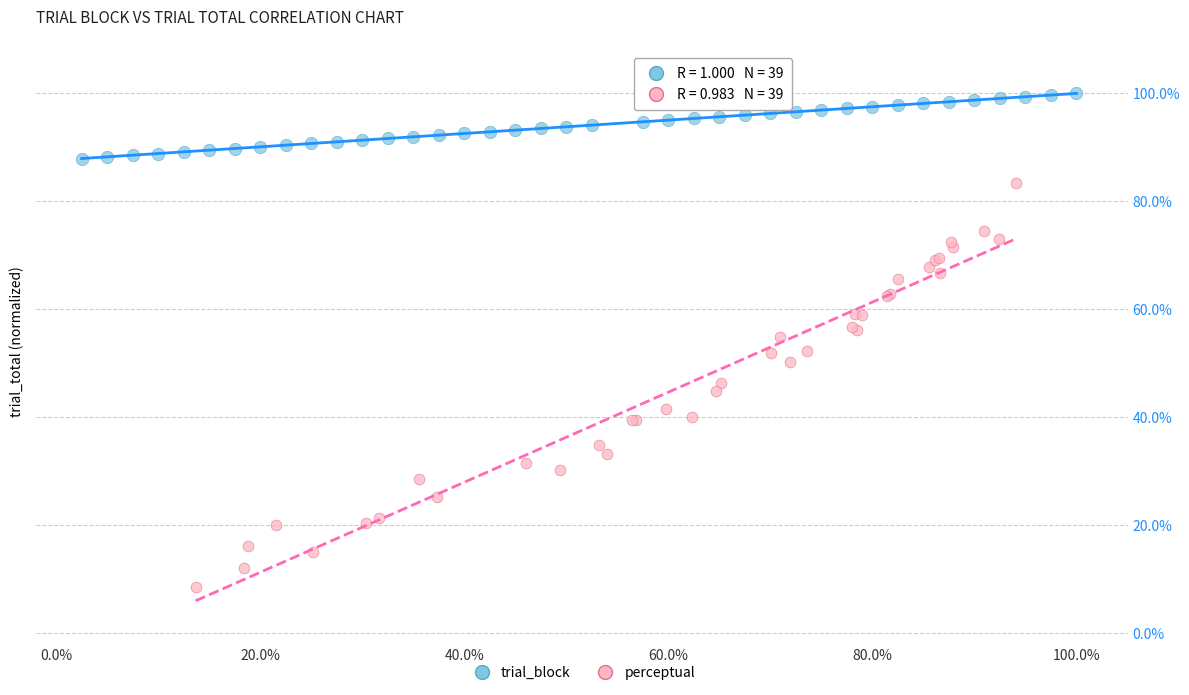

What are all the series names shown in the legend?

trial_block, perceptual